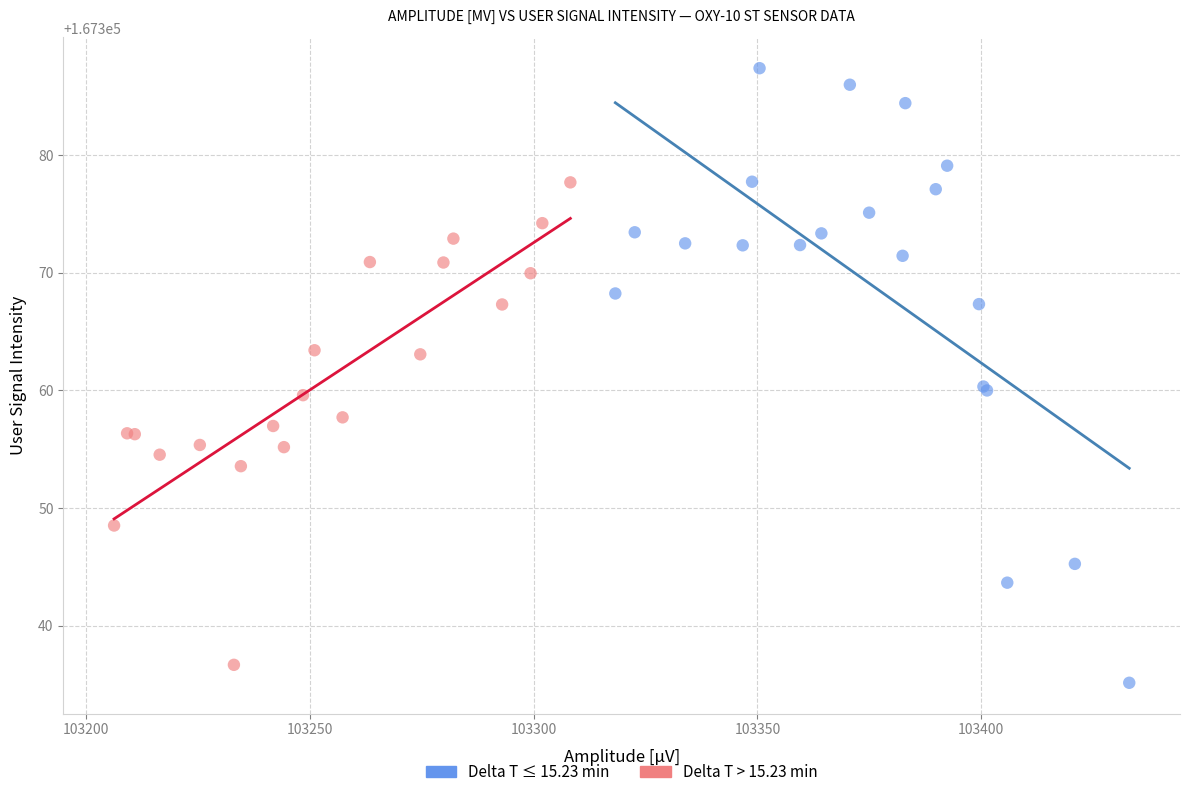

Which series contains the highest Y value?

Delta T ≤ 15.23 min